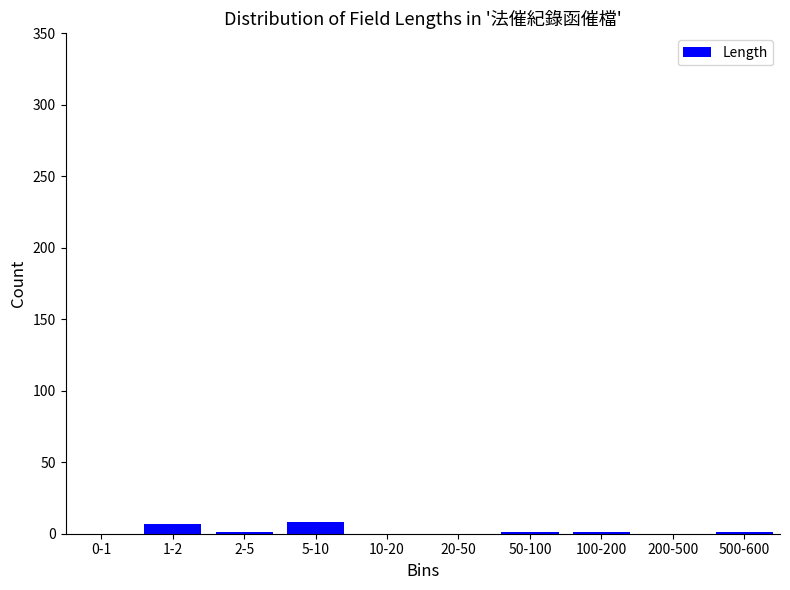

The chart shows a value of 0 at 20-50. True or false?

True